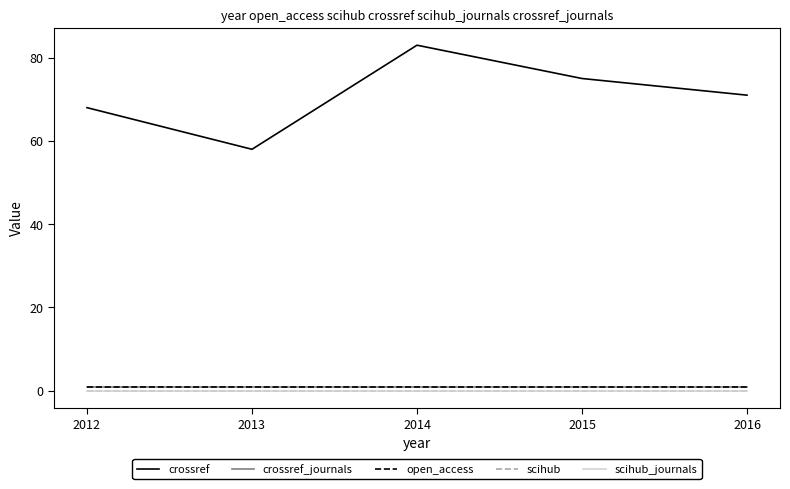

Which series has the largest range (max minus min)?

crossref